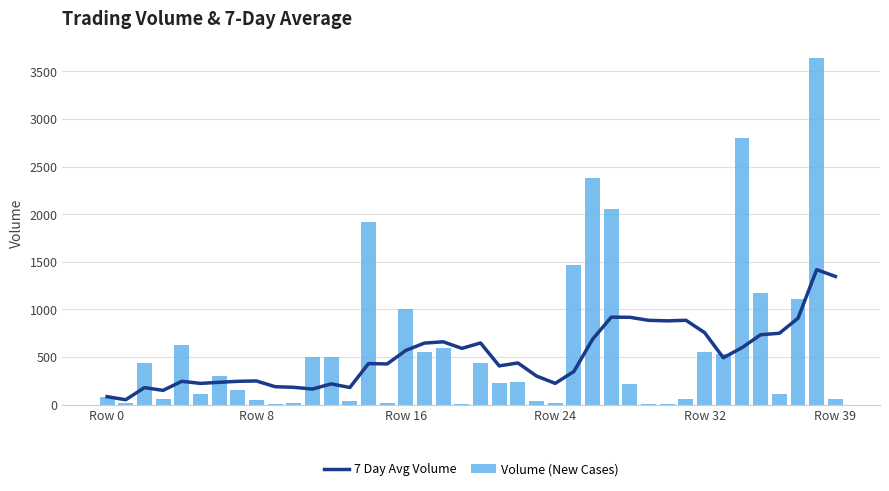

What are all the series names shown in the legend?

7 Day Avg Volume, Volume (New Cases)